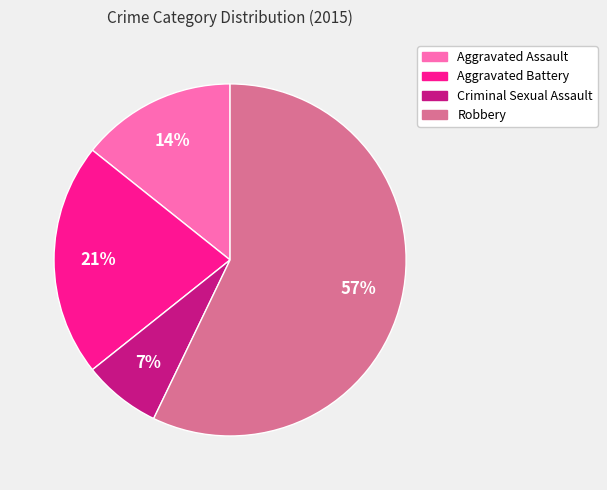

To the nearest percent, what portion does Aggravated Battery represent?

21%